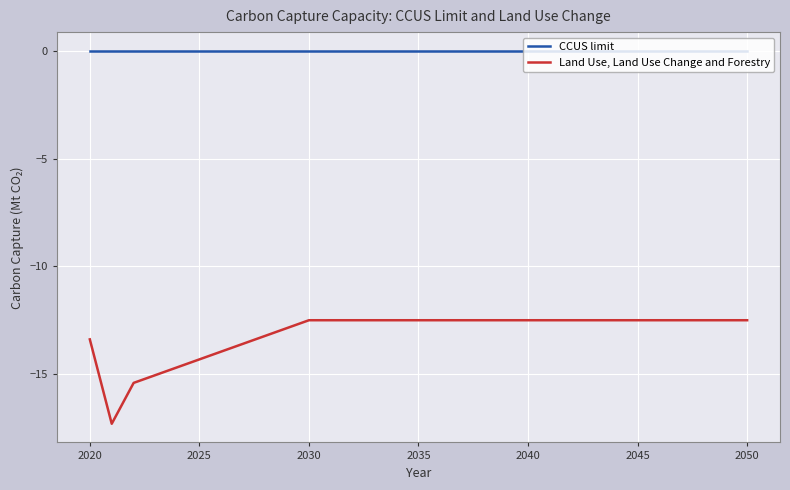

Which series has the largest total across all categories?

CCUS limit